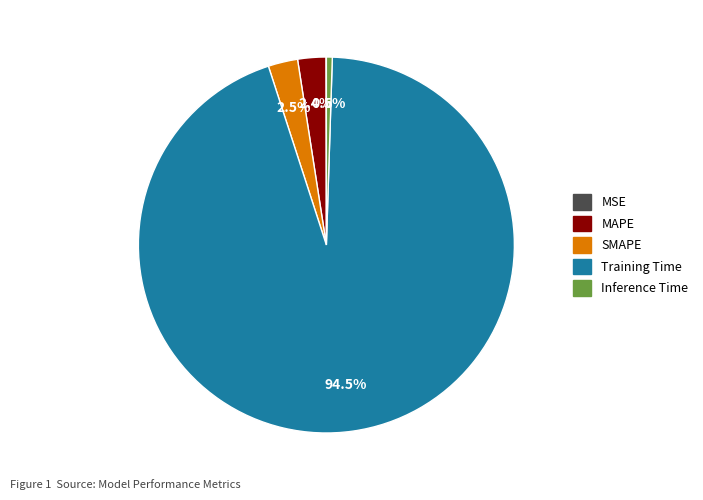

Which category has the biggest portion of the pie?

Training Time